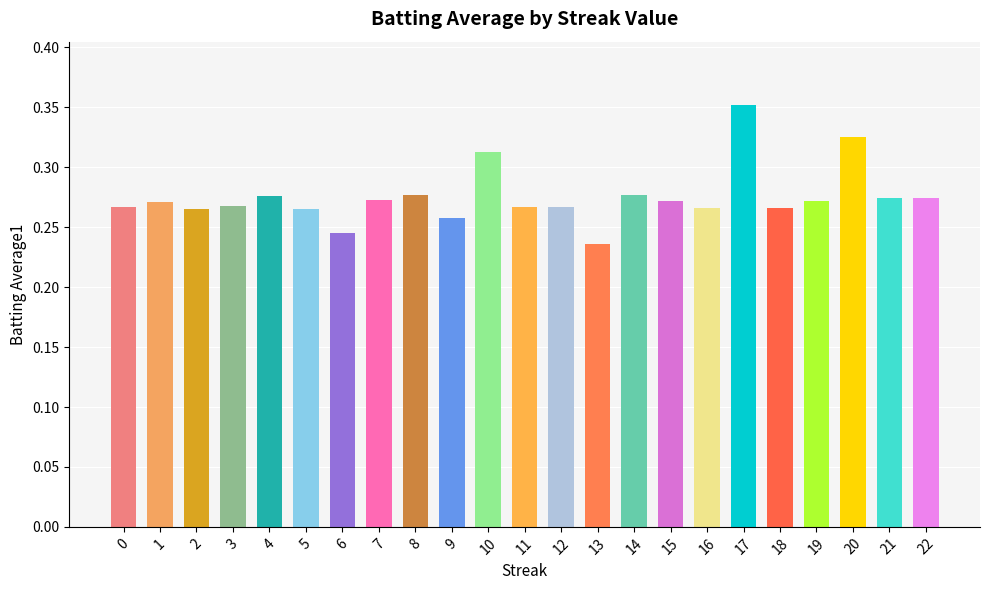

At which label is the value closest to 0?

13